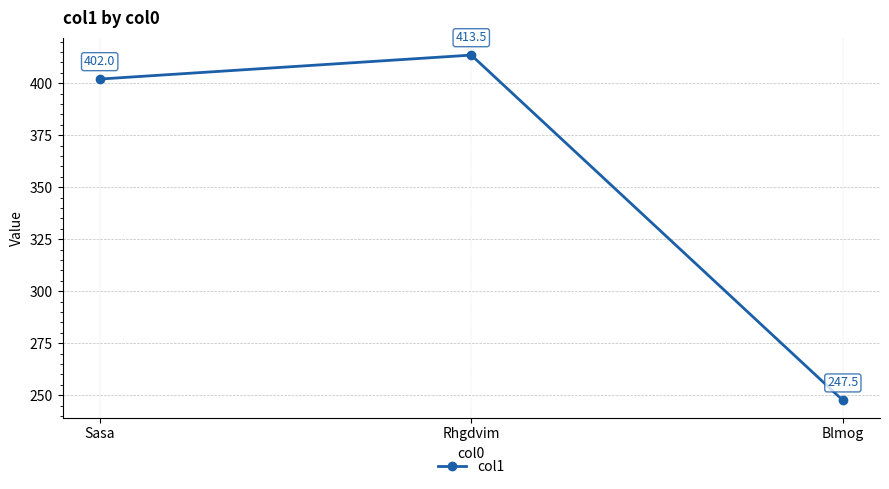

At which category does the chart reach its minimum across all series?

Blmog